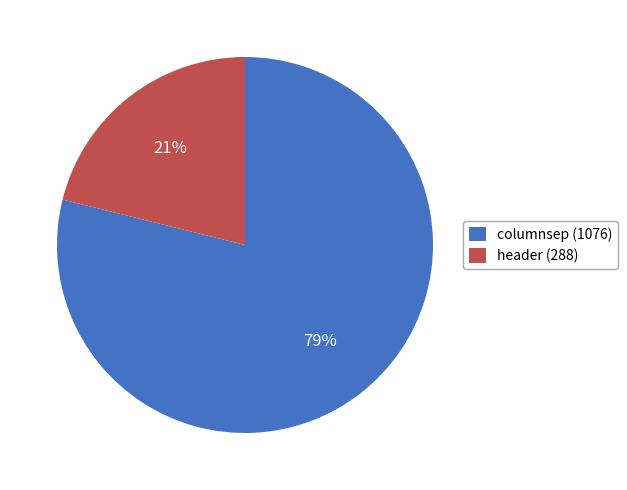

Approximately how many times larger is the value at header compared to columnsep?

0.3